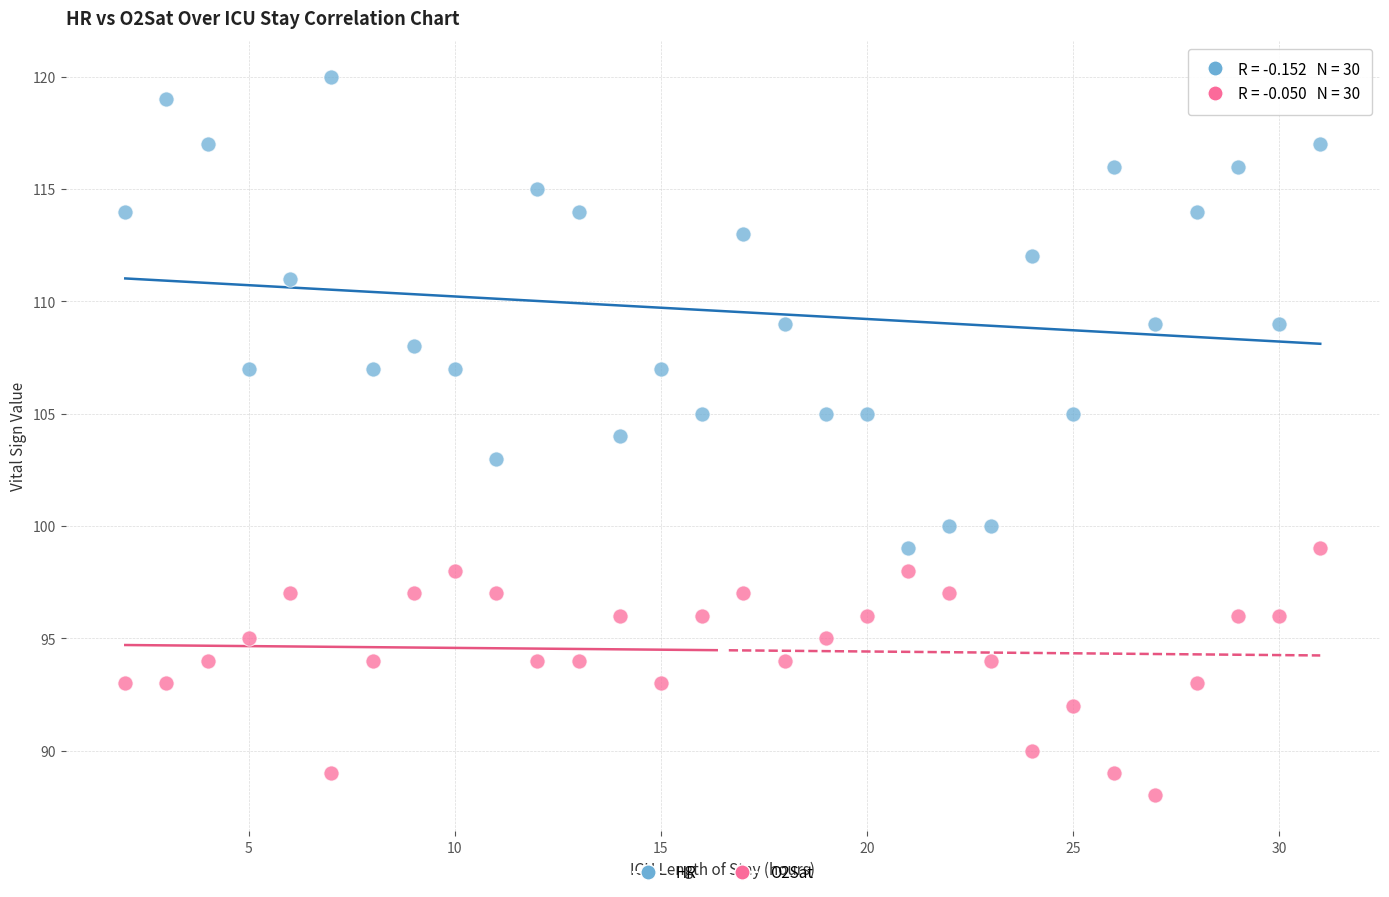

Which series contains the highest Y value?

HR